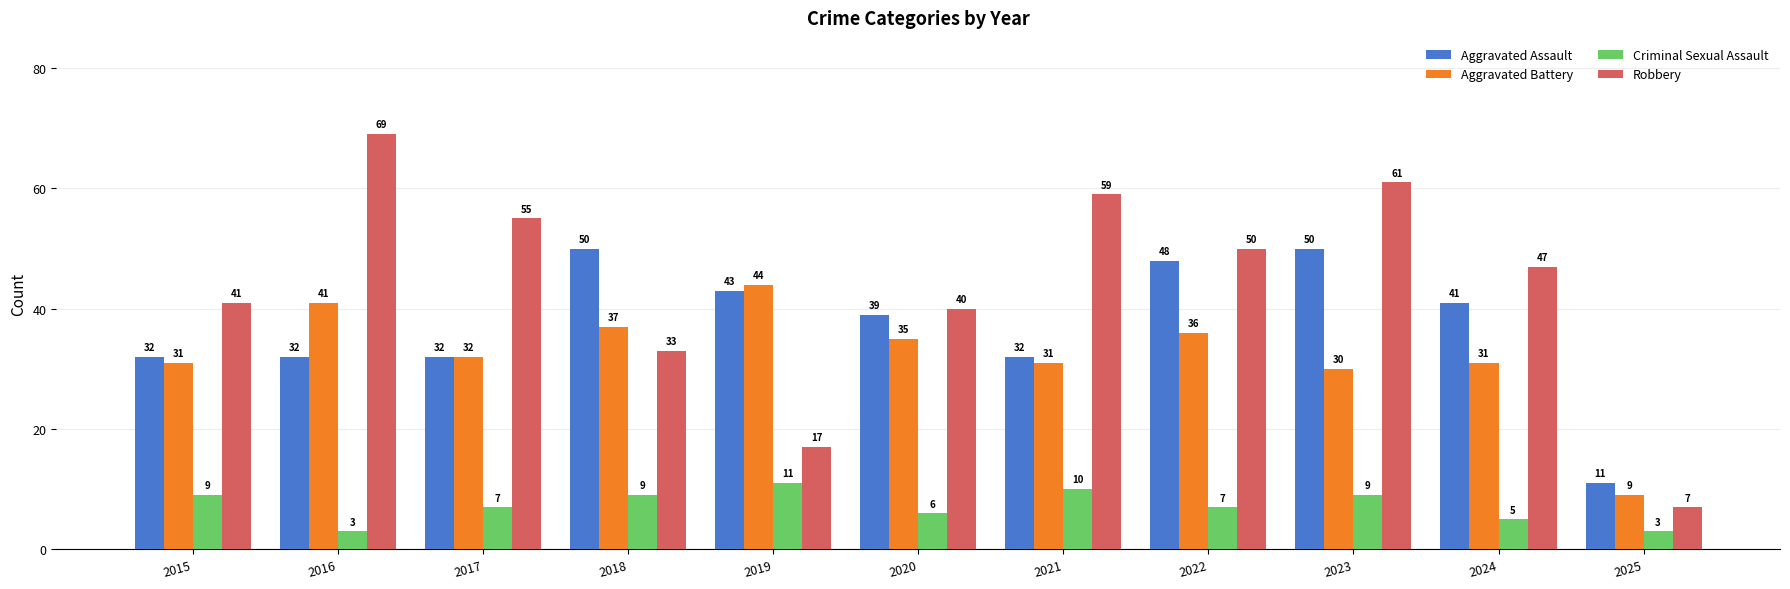

What is the maximum value shown in the chart?

69